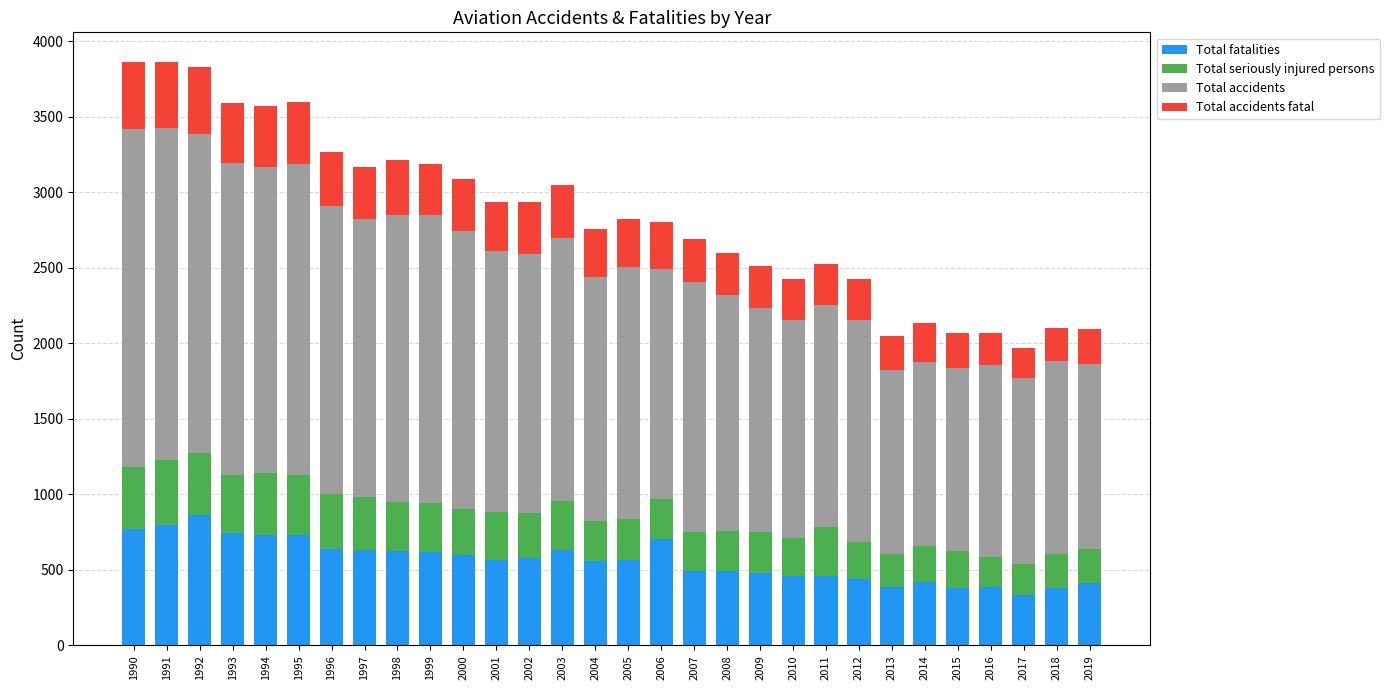

Are the bars grouped side by side (vs. stacked)?

No